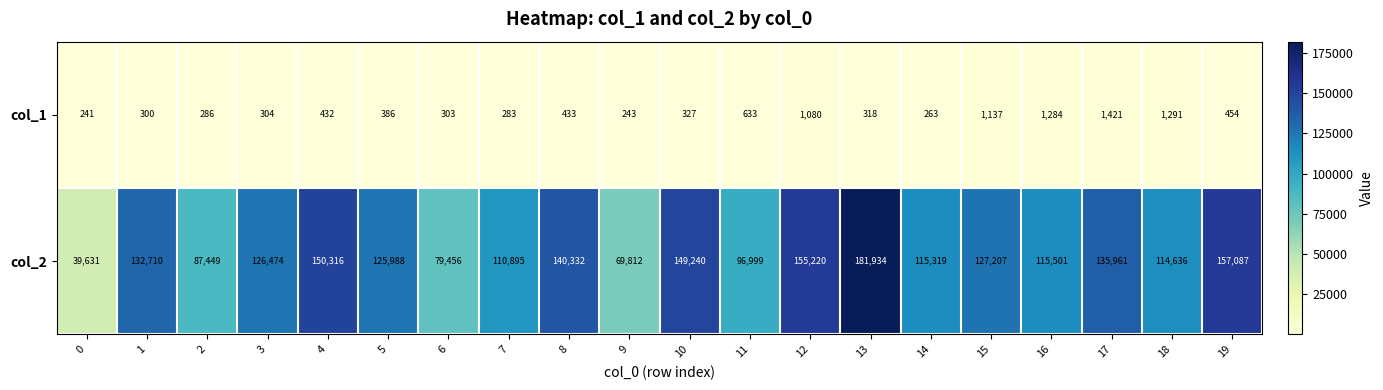

What is the difference between the highest and lowest values at 9?

69569